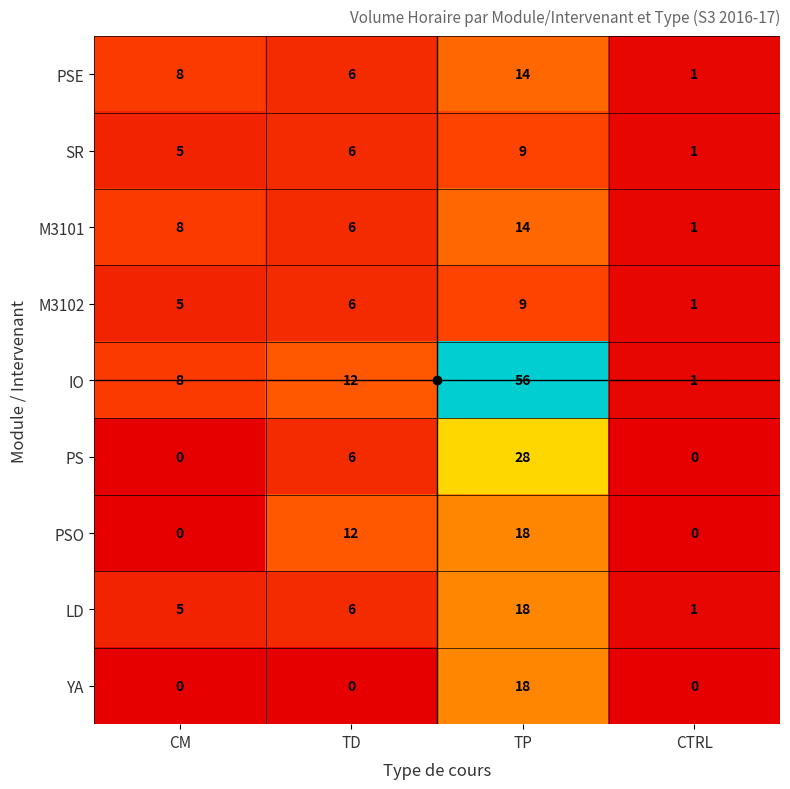

Is the value of LD at TP greater than the value of PSO at CM?

Yes